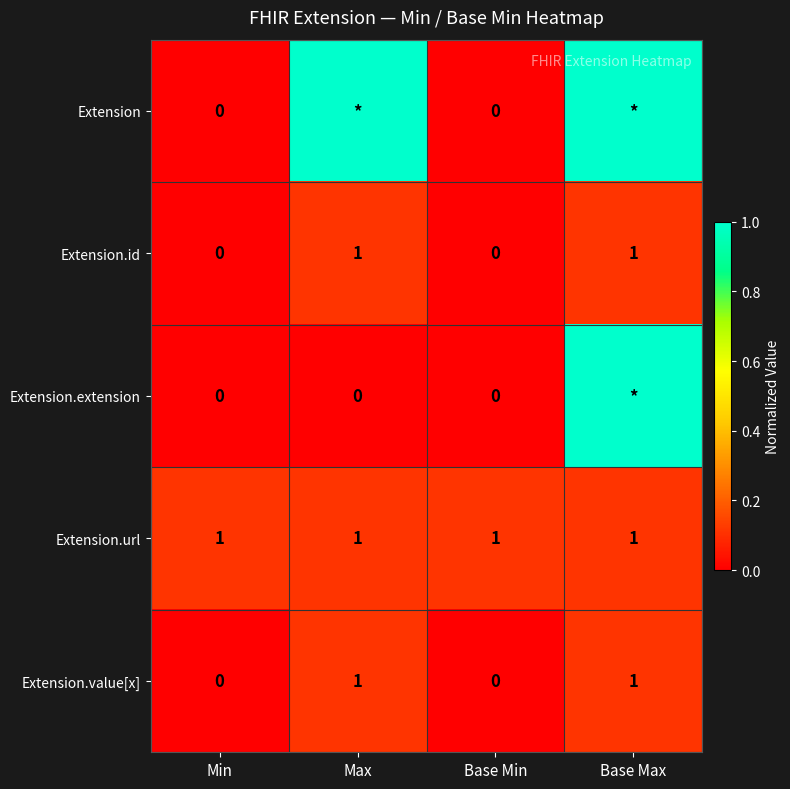

The Extension.url series shows 1 at Base Max. True or false?

True